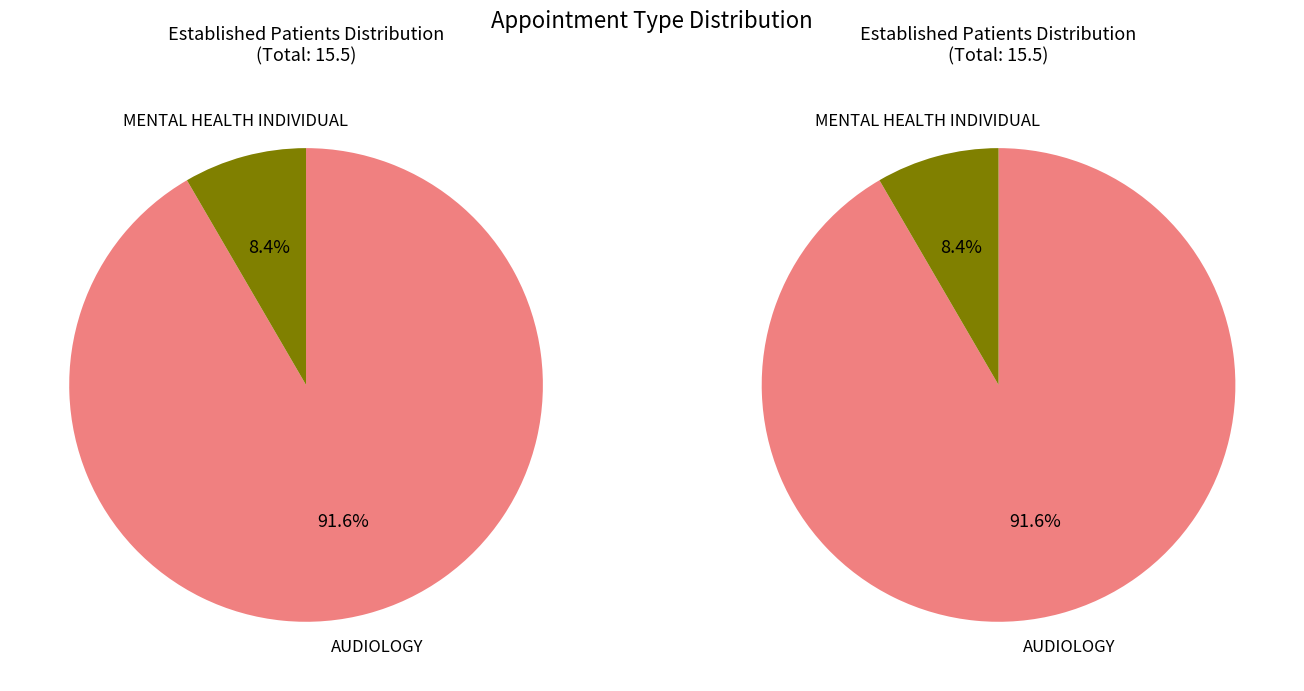

What is the largest slice in the pie chart?

AUDIOLOGY